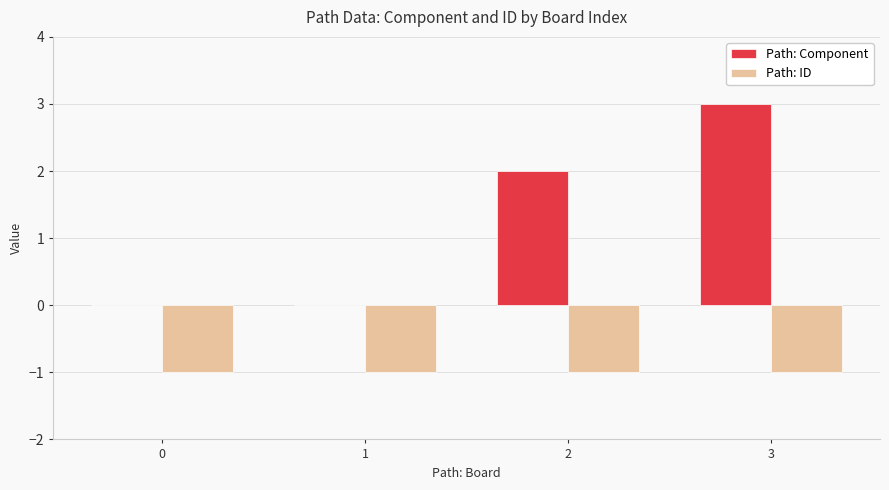

What is the sum of the Path: ID values at 3 and 1?

-2